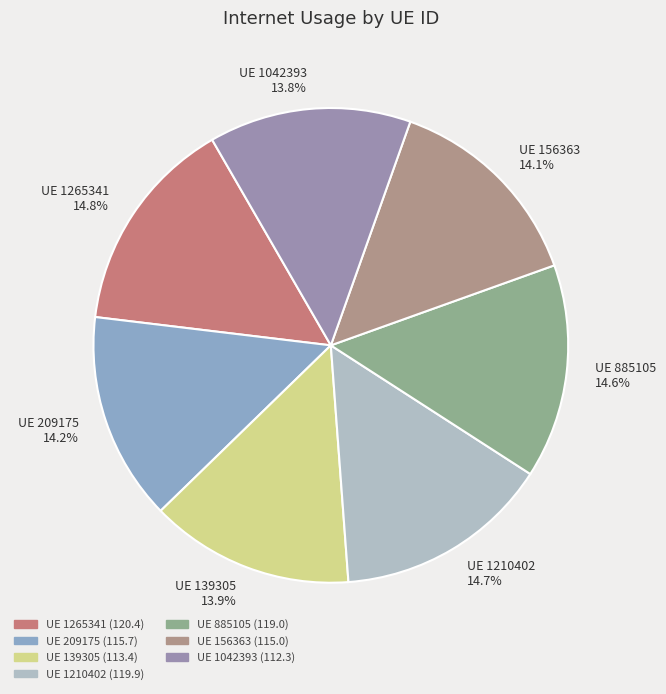

Count the number of slices in the pie.

7